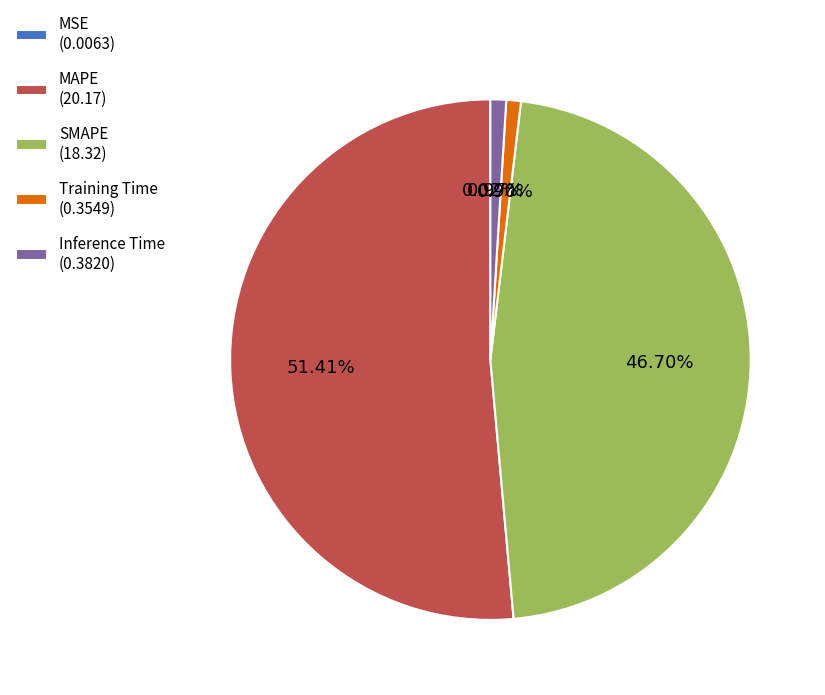

The MAPE slice represents 44% of the pie. True or false?

False